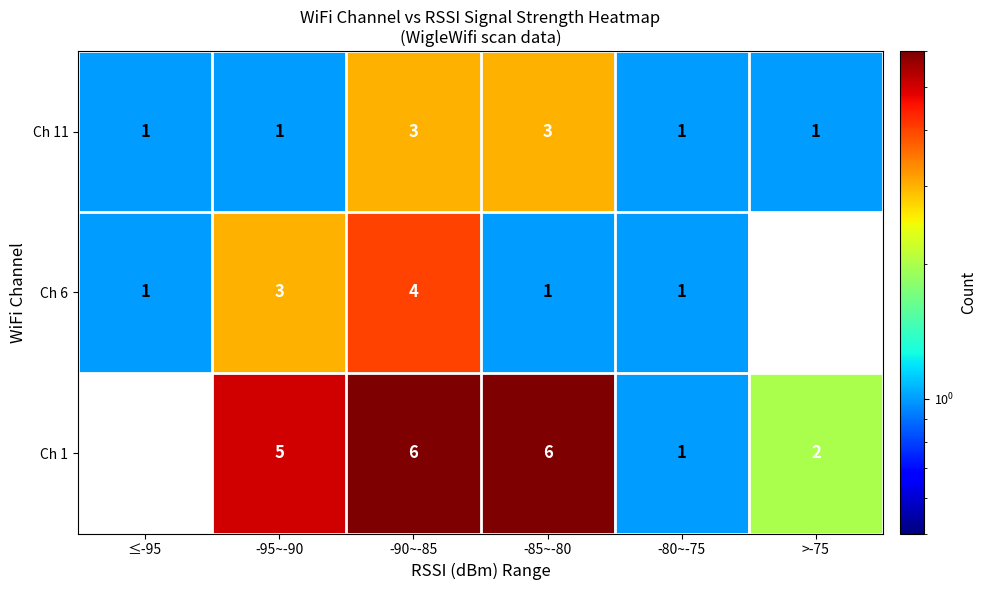

At -95~-90, list the series in order from largest to smallest.

Ch 1, Ch 6, Ch 11